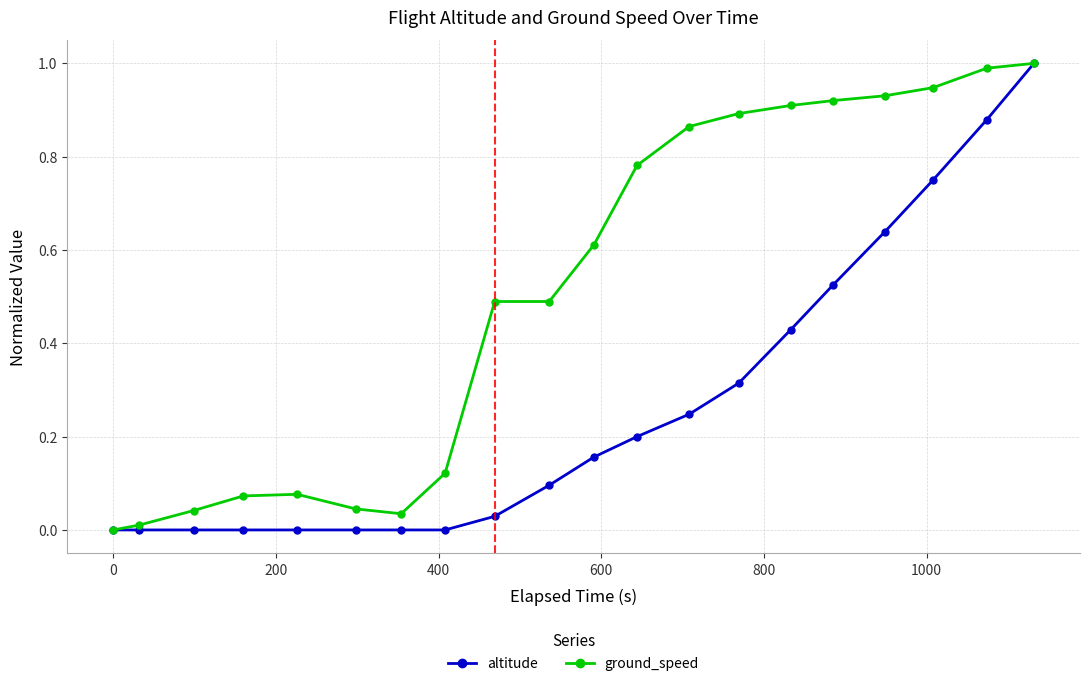

Is this an area chart (filled region under the line)?

No